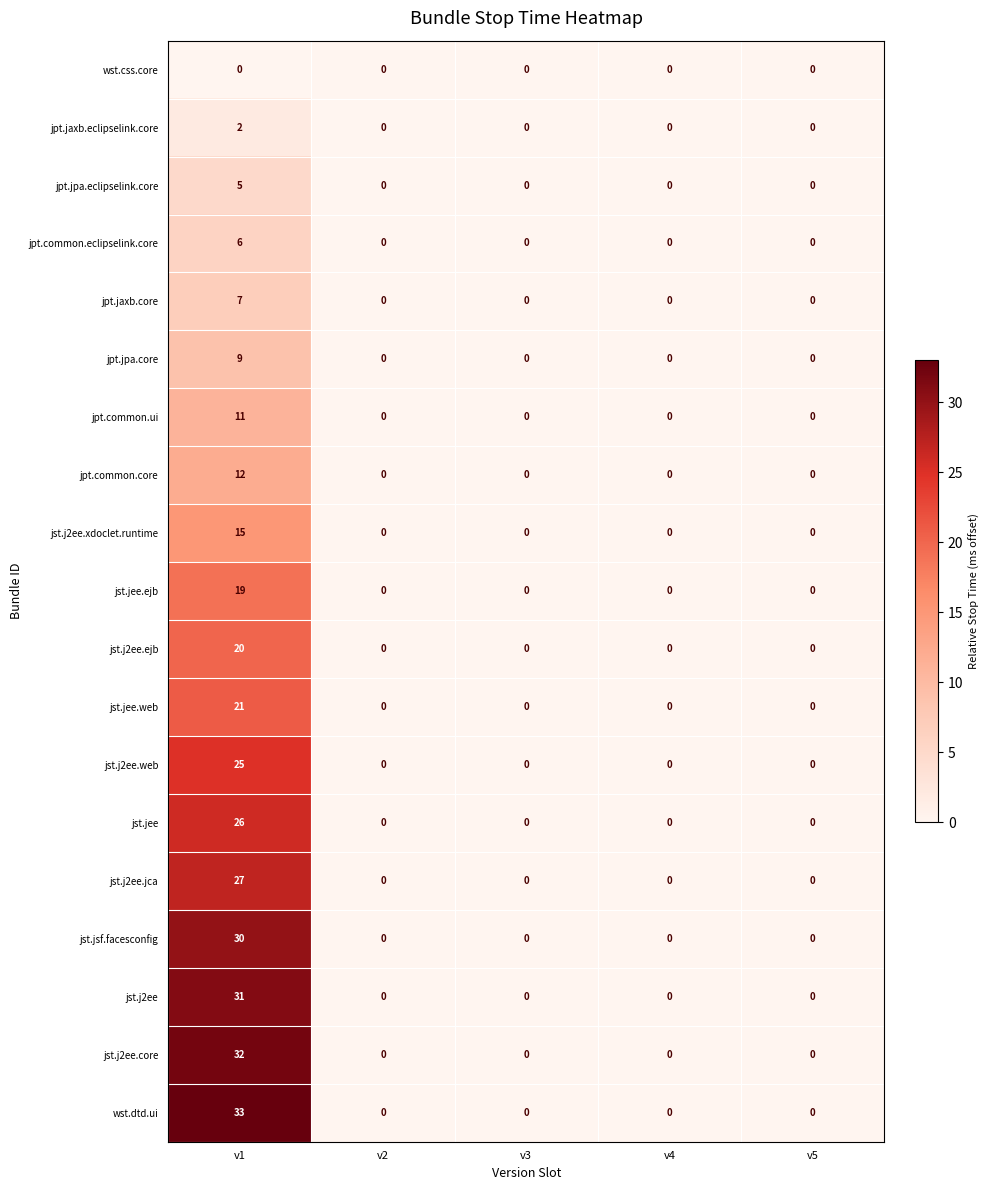

List the series in order of their peak value, highest first.

wst.dtd.ui, jst.j2ee.core, jst.j2ee, jst.jsf.facesconfig, jst.j2ee.jca, jst.jee, jst.j2ee.web, jst.jee.web, jst.j2ee.ejb, jst.jee.ejb, jst.j2ee.xdoclet.runtime, jpt.common.core, jpt.common.ui, jpt.jpa.core, jpt.jaxb.core, jpt.common.eclipselink.core, jpt.jpa.eclipselink.core, jpt.jaxb.eclipselink.core, wst.css.core